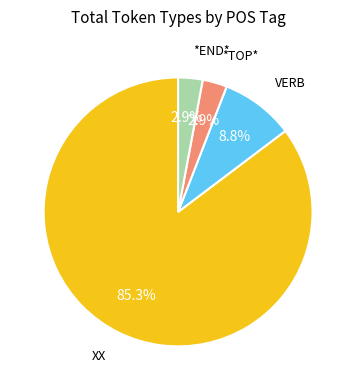

Is there a majority slice in this chart?

Yes